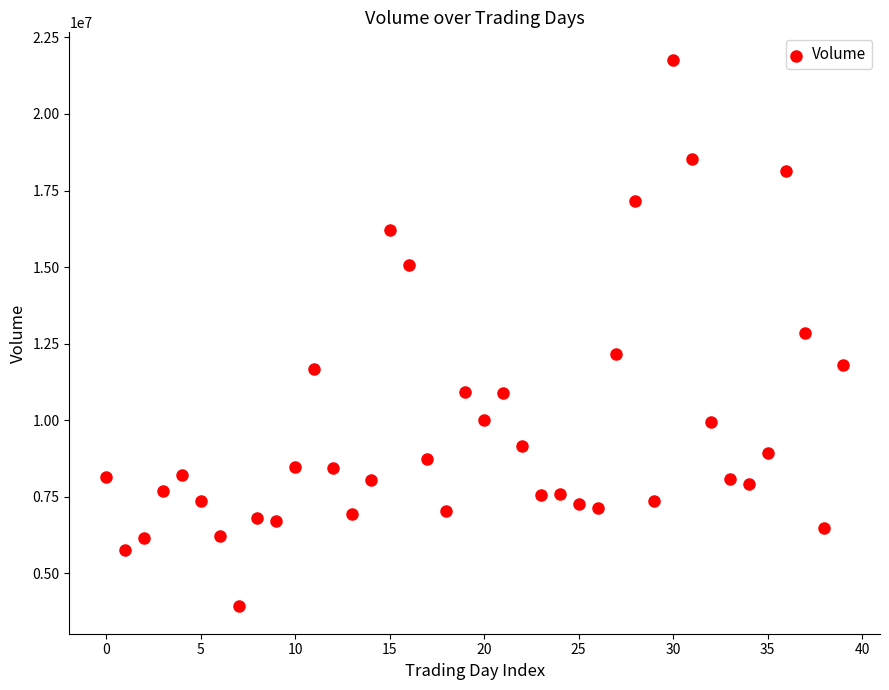

What is the range of Y values (max minus min)?

17849887